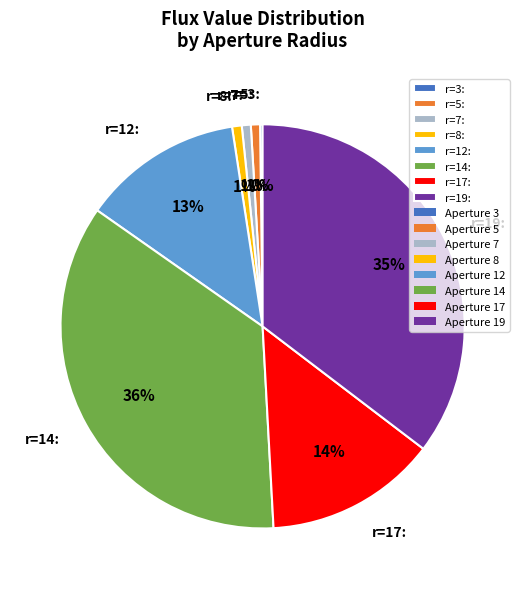

To the nearest percent, what is the difference between the r=5: and r=12: slice percentages?

12%